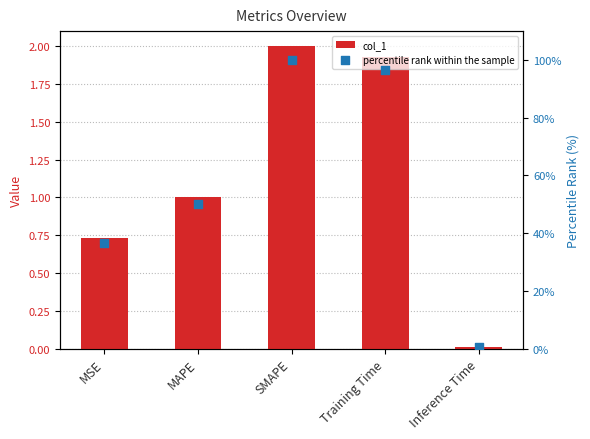

What is the total value across all series at Training Time?

98.4